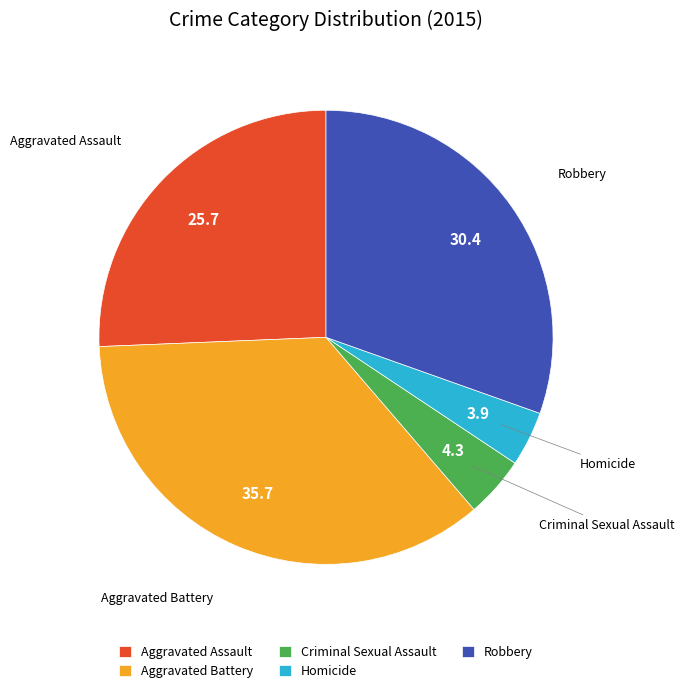

Is the sum of Robbery and Homicide greater than half?

No